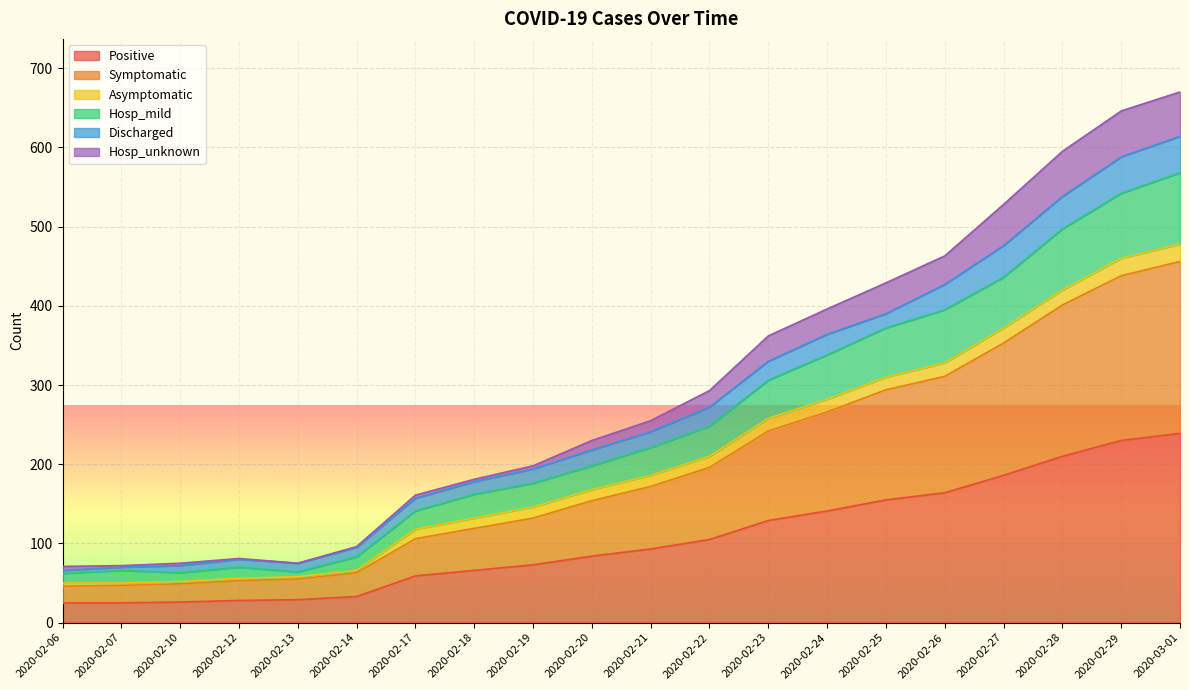

The Positive series shows 26 at 2020-02-10. True or false?

True